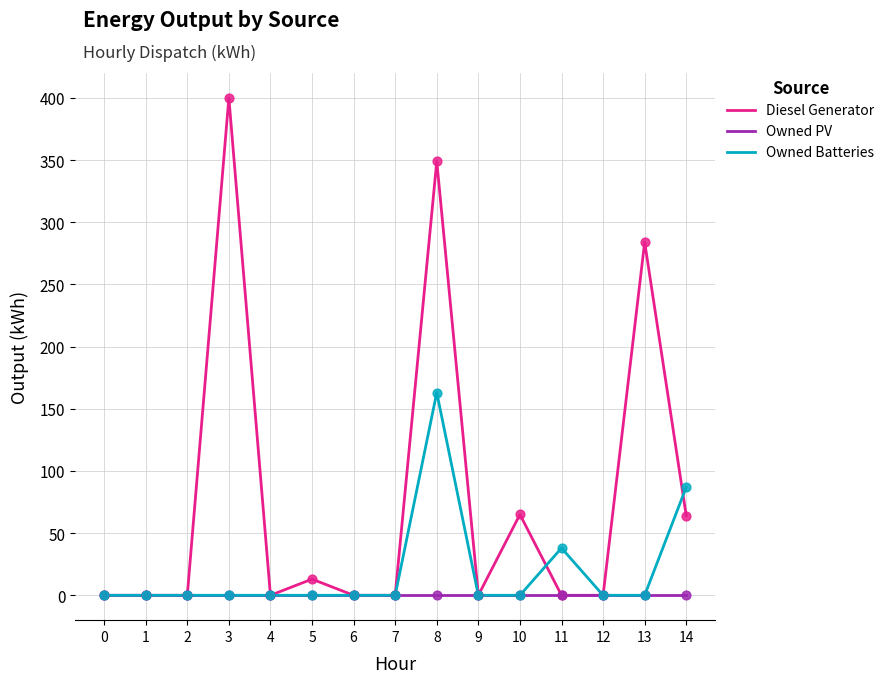

Which series has the largest range (max minus min)?

Diesel Generator